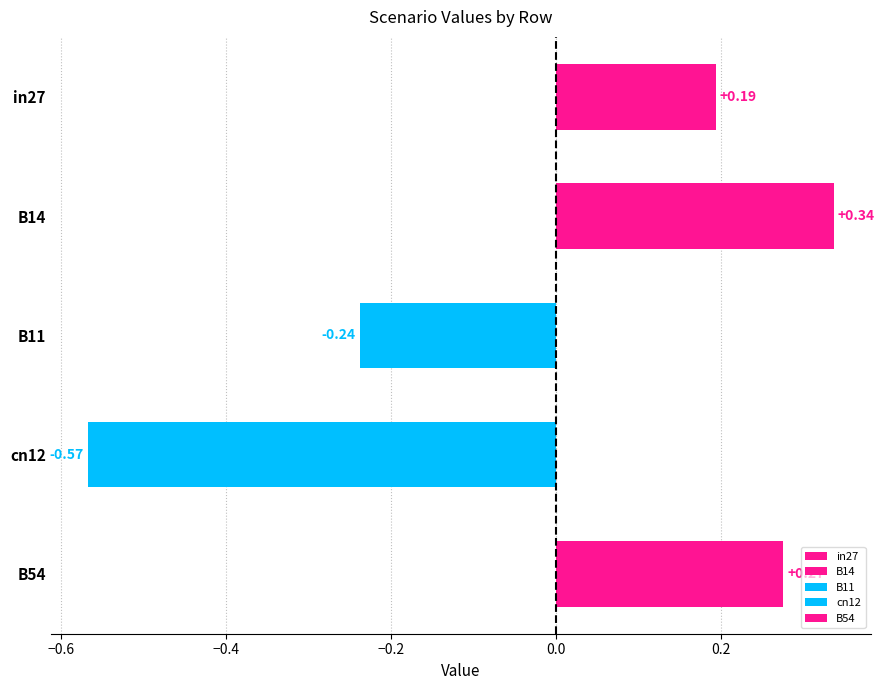

True or false: job68_scenario3_138 has a value of 0.4 at B11.

False